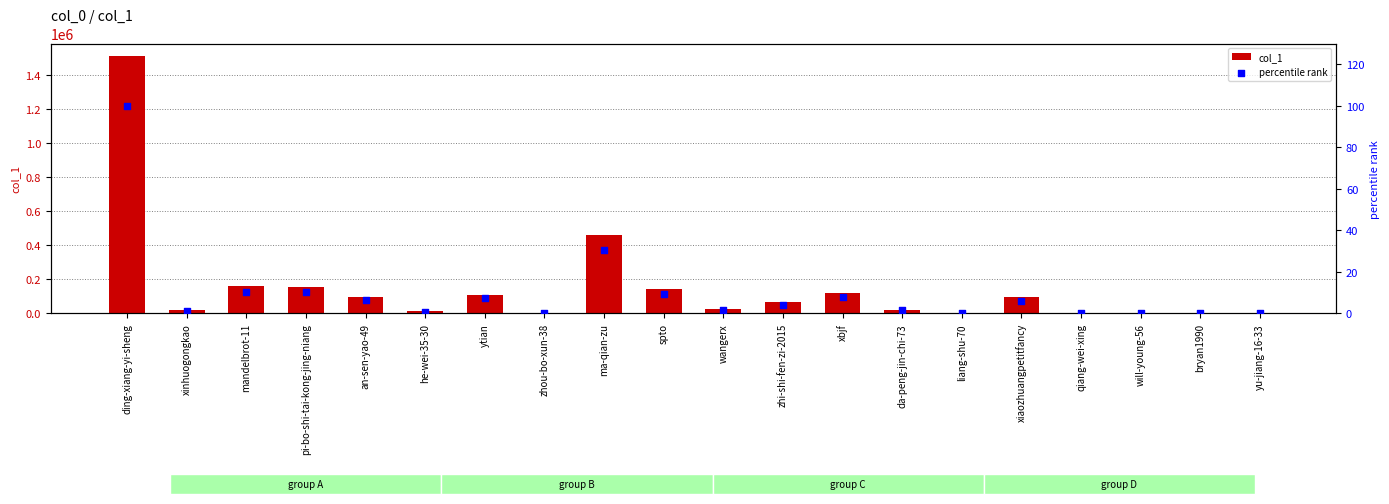

Which series has the largest total across all categories?

col_1